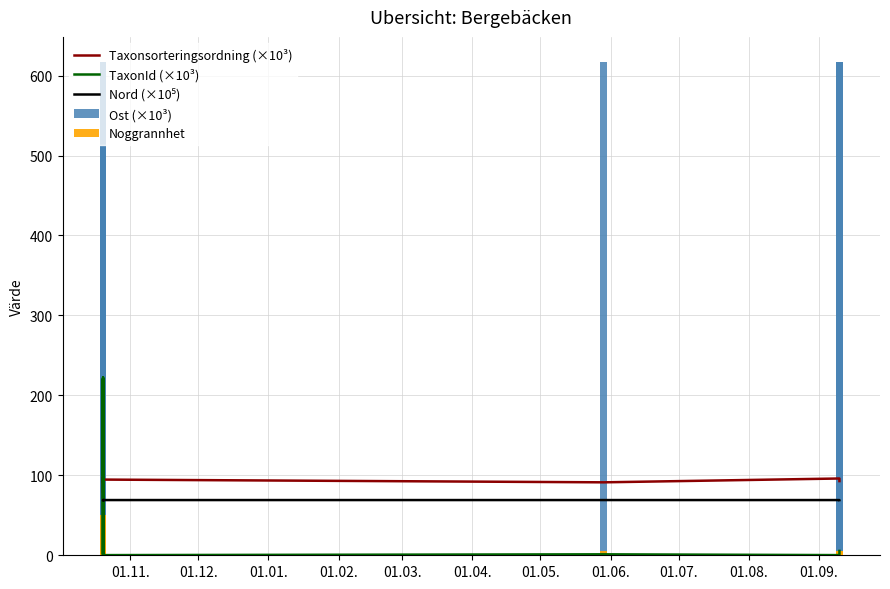

What is the value of the Noggrannhet bar at the 2nd from the left?

5.0